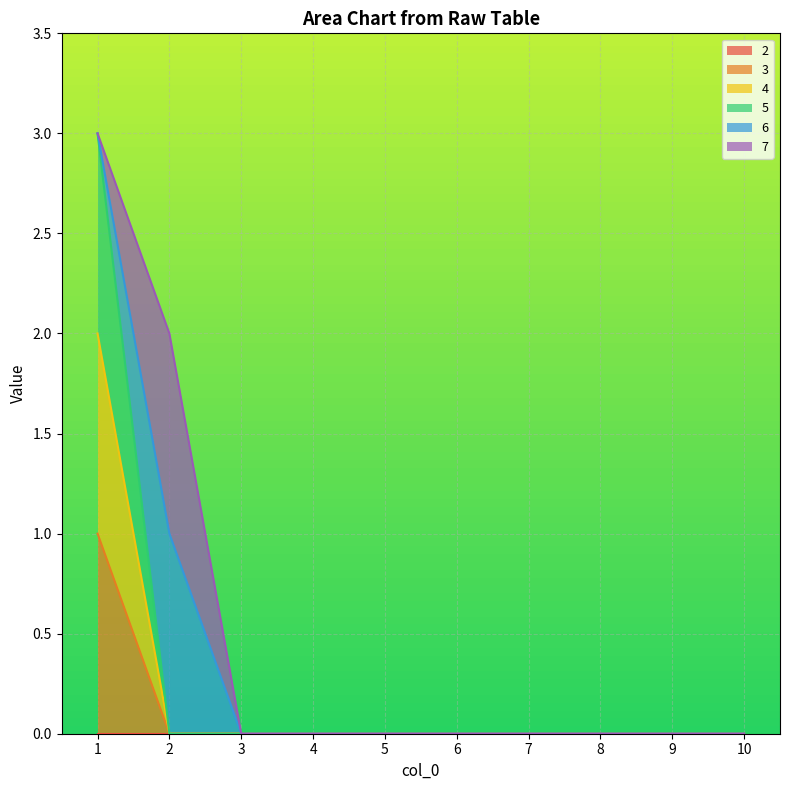

The value of 4 at 2 is 0. True or false?

True